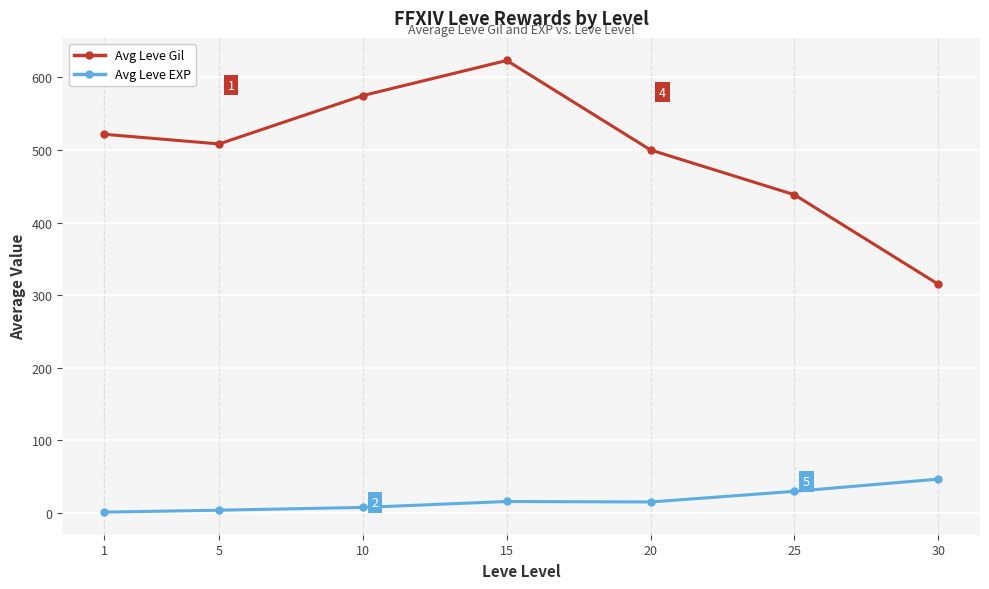

What are all the series names shown in the legend?

Avg Leve Gil, Avg Leve EXP